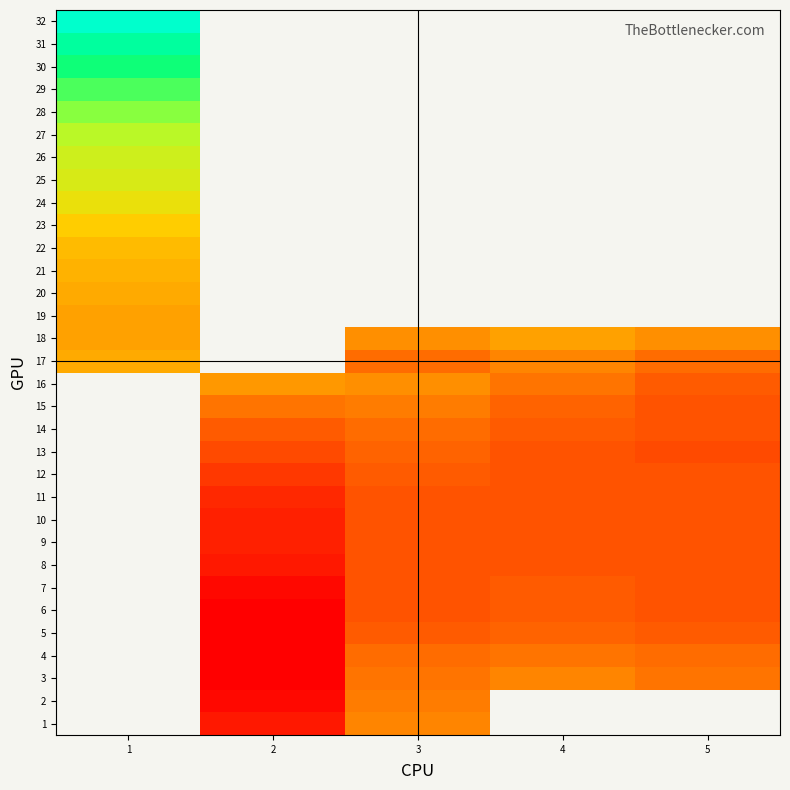

Which series has the largest range (max minus min)?

17